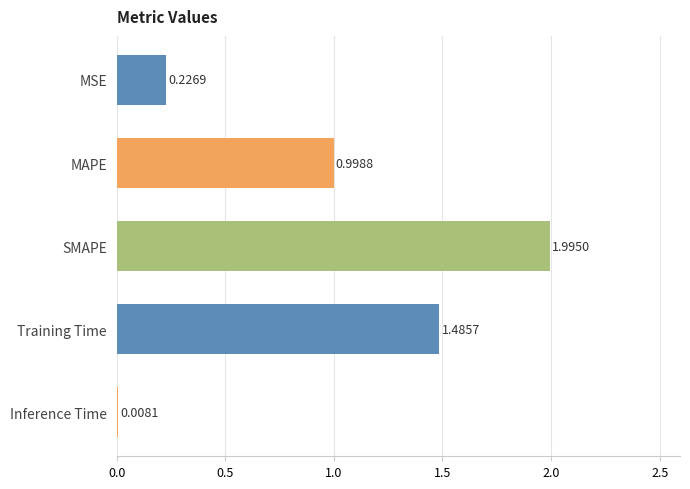

How many series are shown in this chart?

1